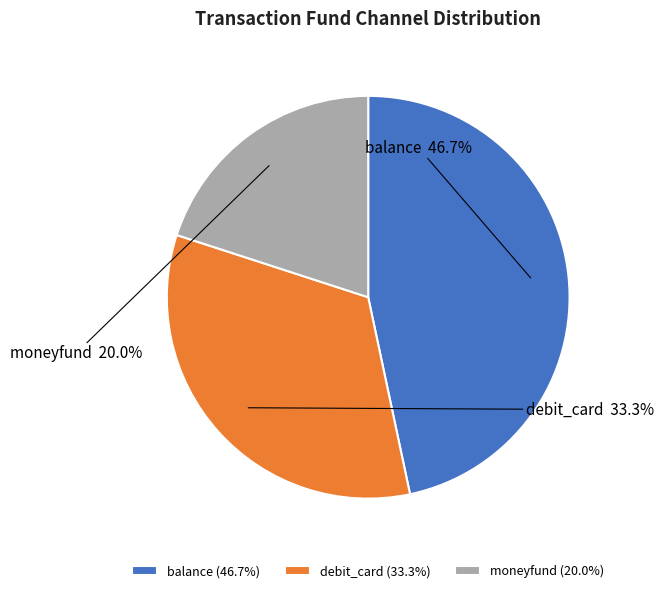

Approximately how many times larger is the value at debit_card compared to moneyfund?

1.7